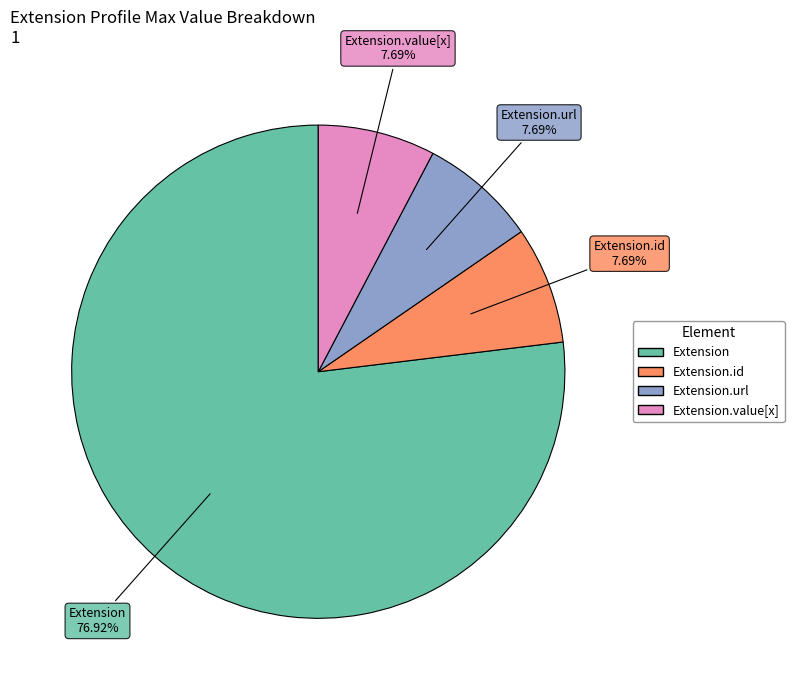

Count the number of slices in the pie.

4